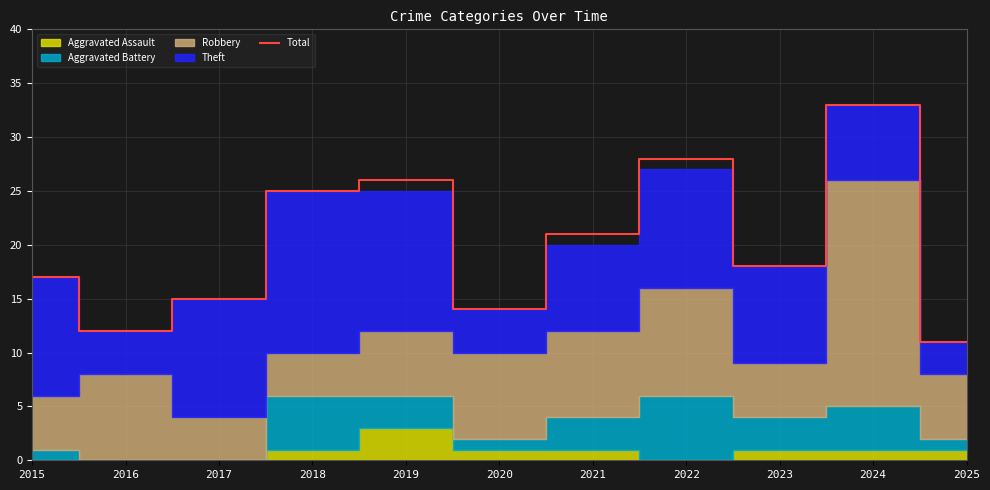

Reading left to right, extract all data points from this chart.

2015=17	2016=12	2017=15	2018=25	2019=26	2020=14	2021=21	2022=28	2023=18	2024=33	2025=11